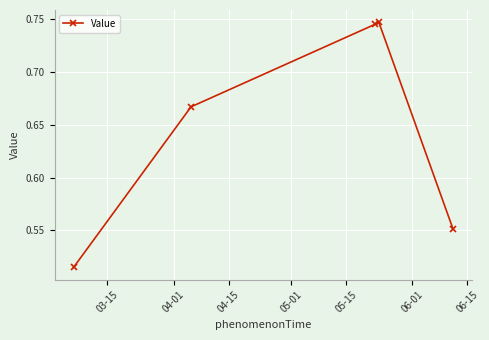

Count the values in the range 0 to 1.

5